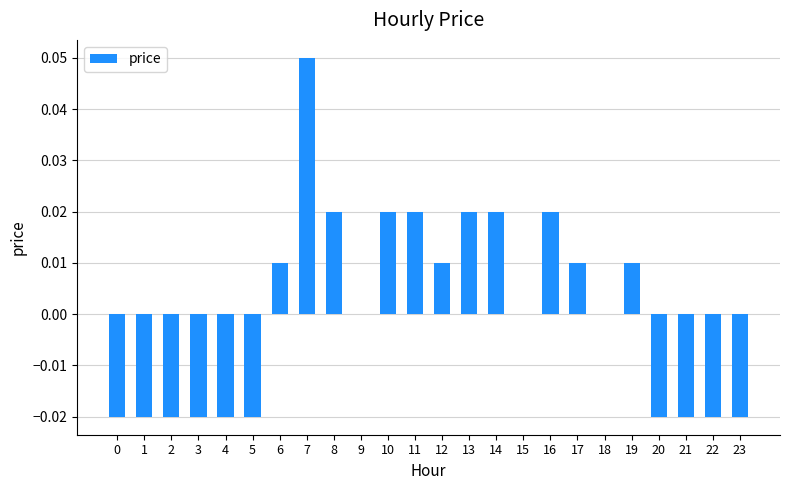

Is it true that the value at 15 is 0.0?

True